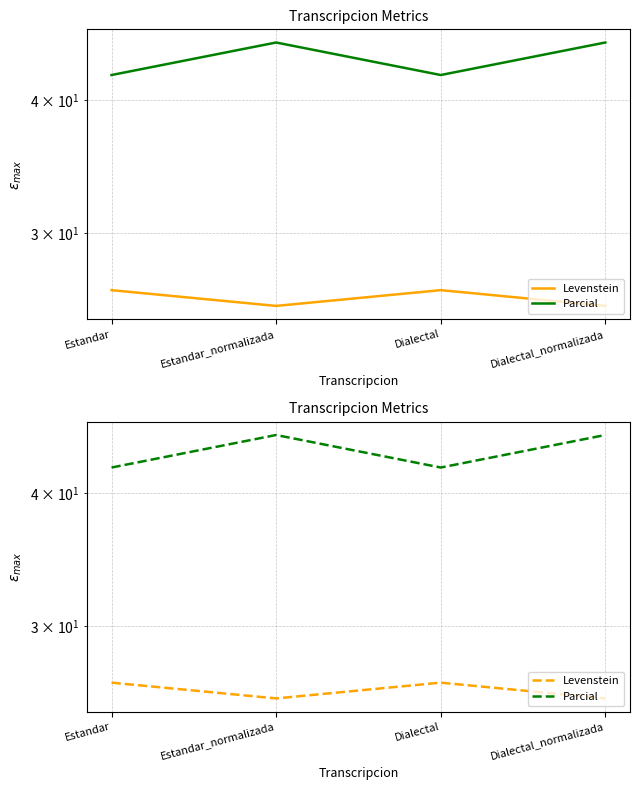

True or false: Parcial and Levenstein intersect in this chart.

False